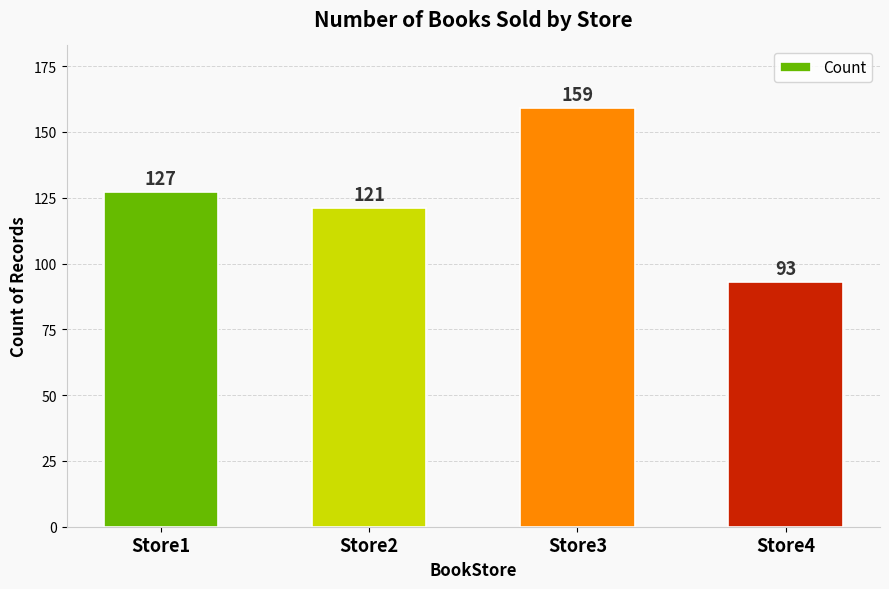

Reading left to right, list all the values displayed in this chart.

127	121	159	93